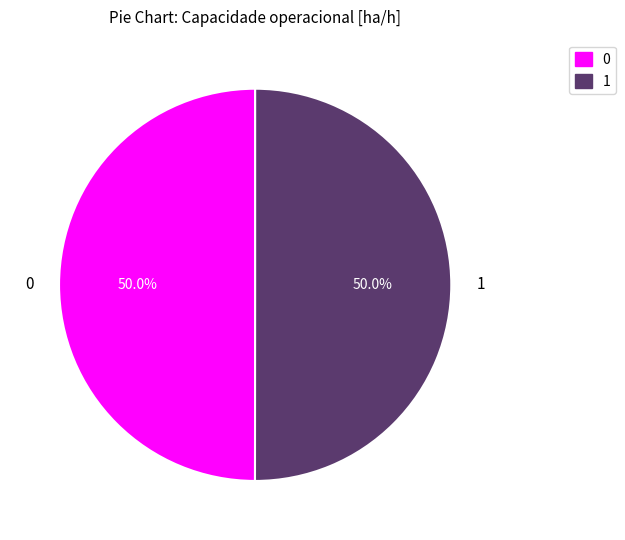

How much of the chart is everything except 0?

50.0%